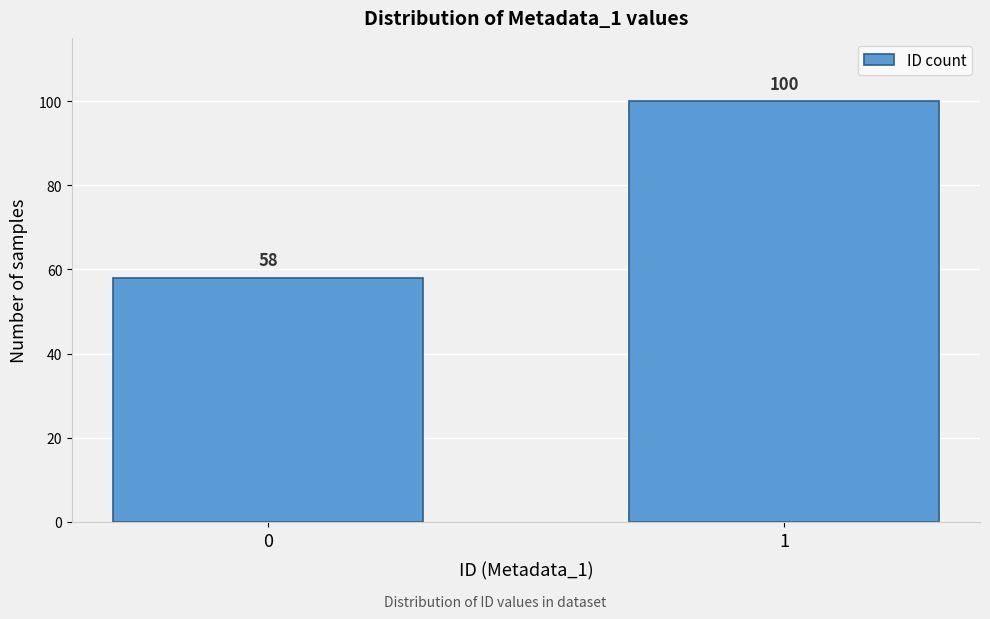

Reading right to left, transcribe all the data shown in this chart.

1=100	0=58